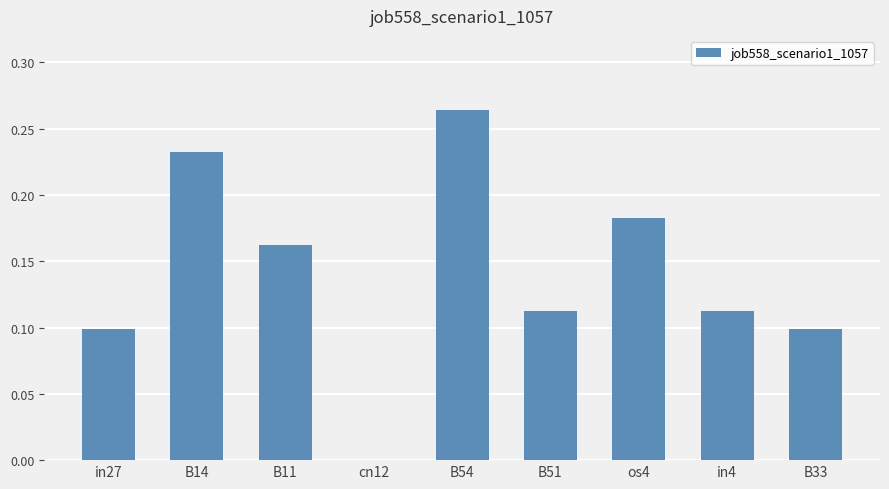

The chart shows a value of 0.1 at B33. True or false?

True